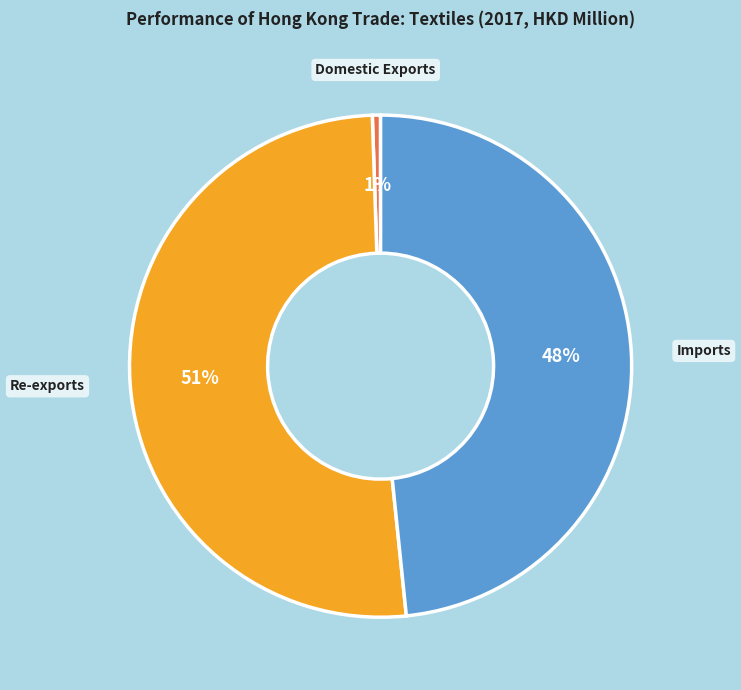

Which has a higher value, Domestic Exports or Imports?

Imports